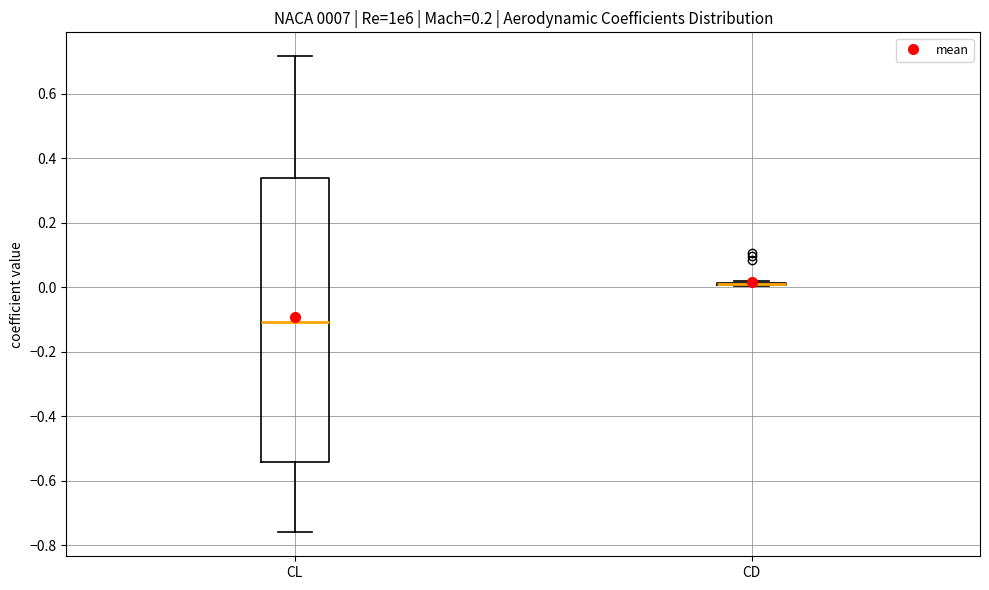

Reading left to right, transcribe this box plot: for each box, give where its median line is, the range the box spans, and where its two whiskers end, as read against the y-axis. The values are not printed on the chart, so give them approximately, as read against the axis.

CL: median -0.10, box -0.54 to 0.34, whiskers -0.76 to 0.72
CD: box collapsed to a line at 0.00, whiskers 0.00 to 0.02